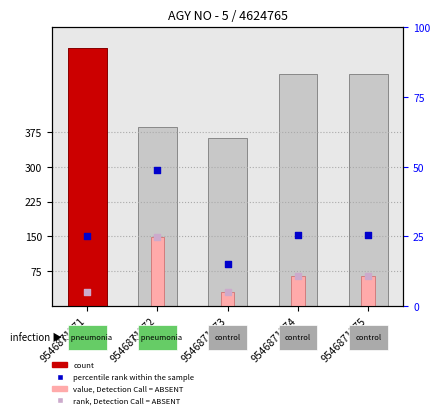

Is the value of rank, Detection Call = ABSENT at 9546871573 greater than the value of TOTAL DOC at 9546871575?

No